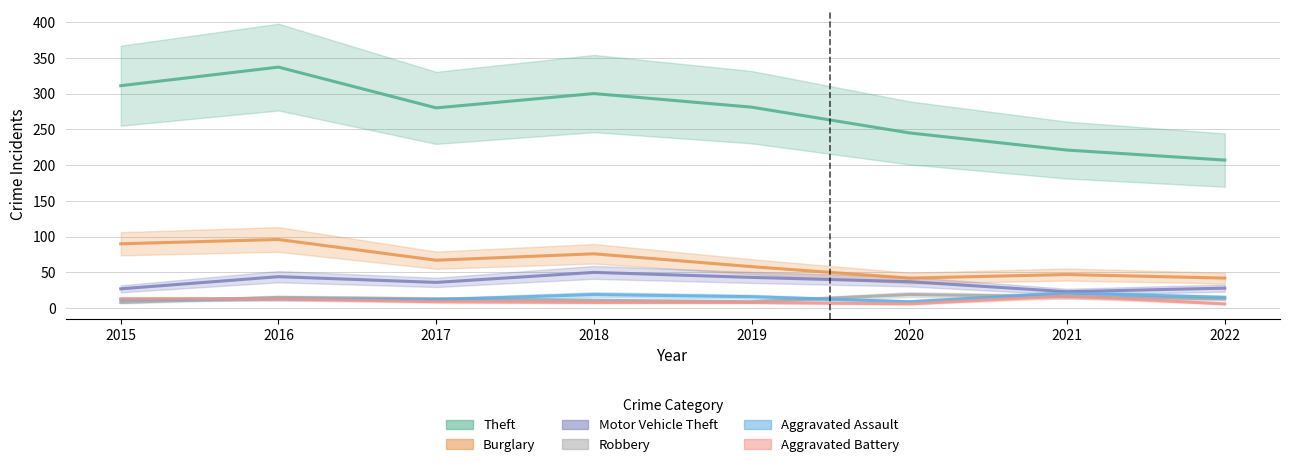

Reading left to right, list all the values displayed in this chart.

Theft: 2015=311	2016=337	2017=280	2018=300	2019=281	2020=245	2021=221	2022=207
Burglary: 2015=90	2016=96	2017=67	2018=76	2019=58	2020=42	2021=47	2022=42
Motor Vehicle Theft: 2015=27	2016=44	2017=36	2018=50	2019=43	2020=37	2021=23	2022=28
Robbery: 2015=8	2016=15	2017=13	2018=11	2019=9	2020=19	2021=16	2022=13
Aggravated Assault: 2015=12	2016=13	2017=12	2018=19	2019=16	2020=9	2021=21	2022=15
Aggravated Battery: 2015=13	2016=13	2017=9	2018=8	2019=8	2020=6	2021=17	2022=6